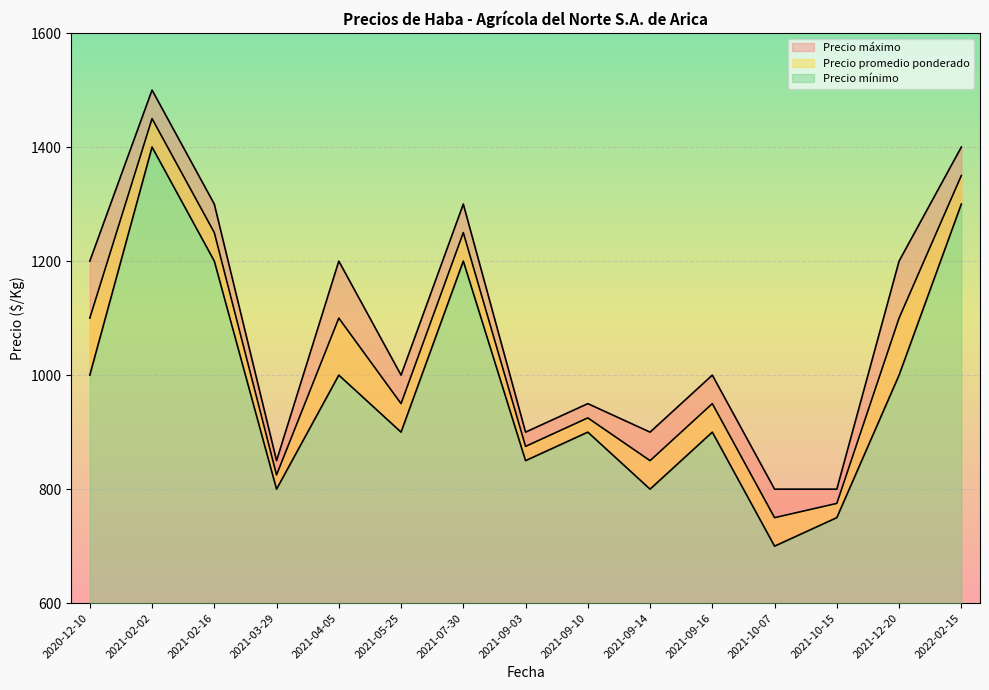

True or false: Precio promedio ponderado and Precio mínimo cross at least once.

False